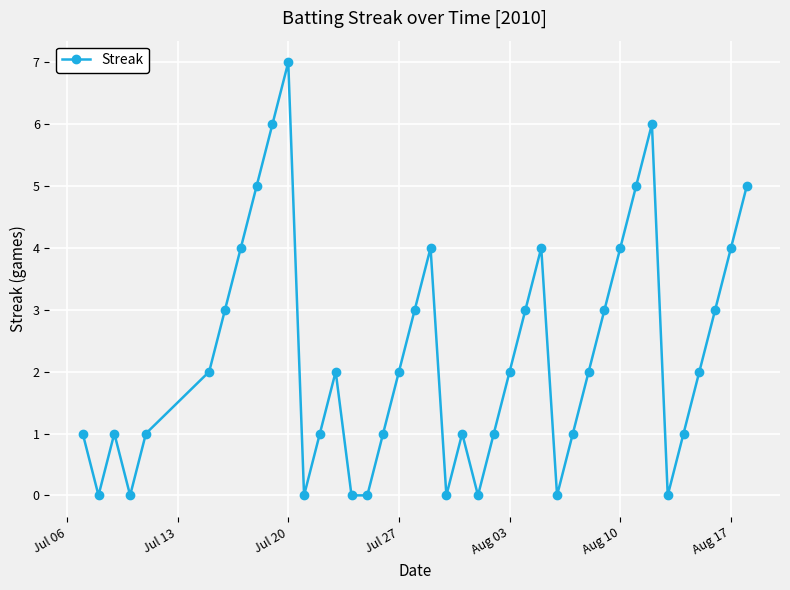

What is the difference between the maximum and minimum values?

7